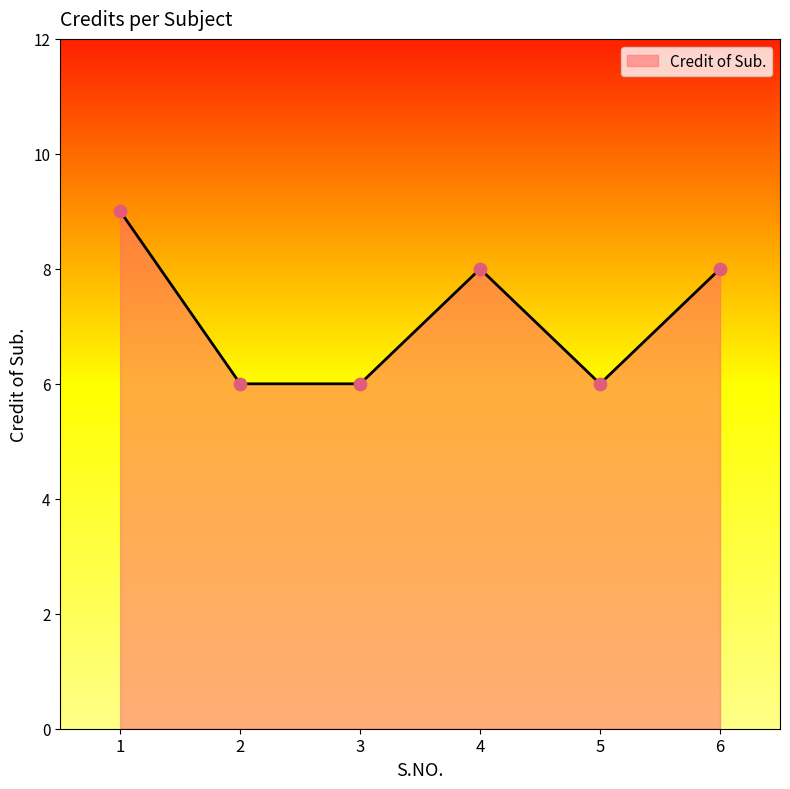

Between 6 and 2, which is larger?

6